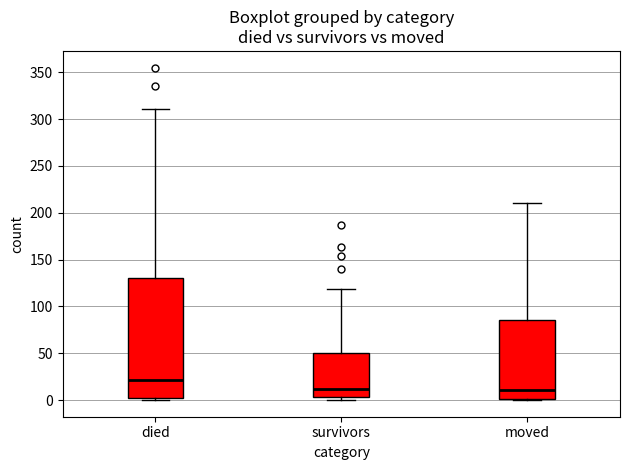

Comparing the boxes themselves (not the whiskers), which one is the tallest?

died